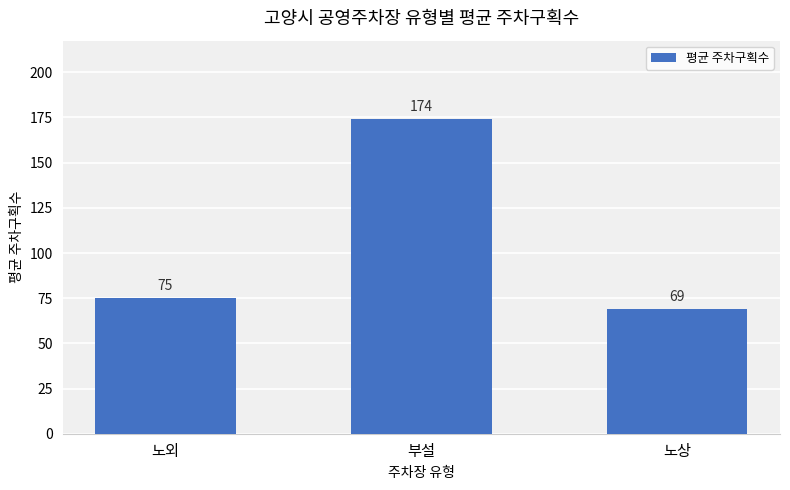

True or false: the data shows 174 at 부설.

True